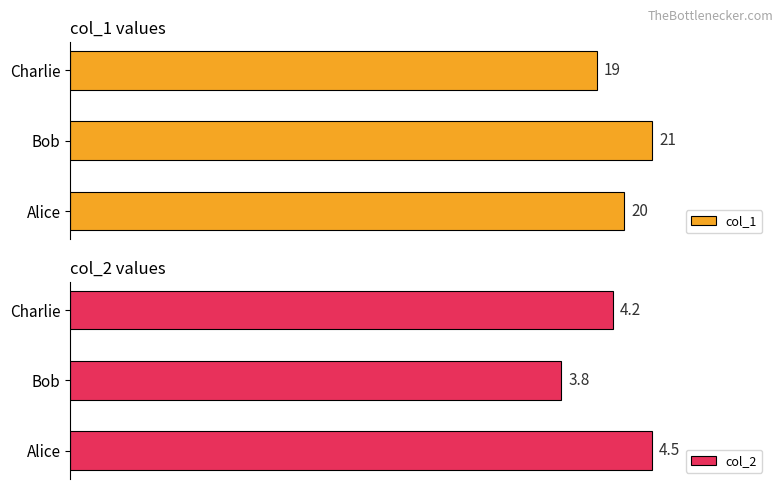

Rank the categories by col_2 value from lowest to highest.

Bob, Charlie, Alice